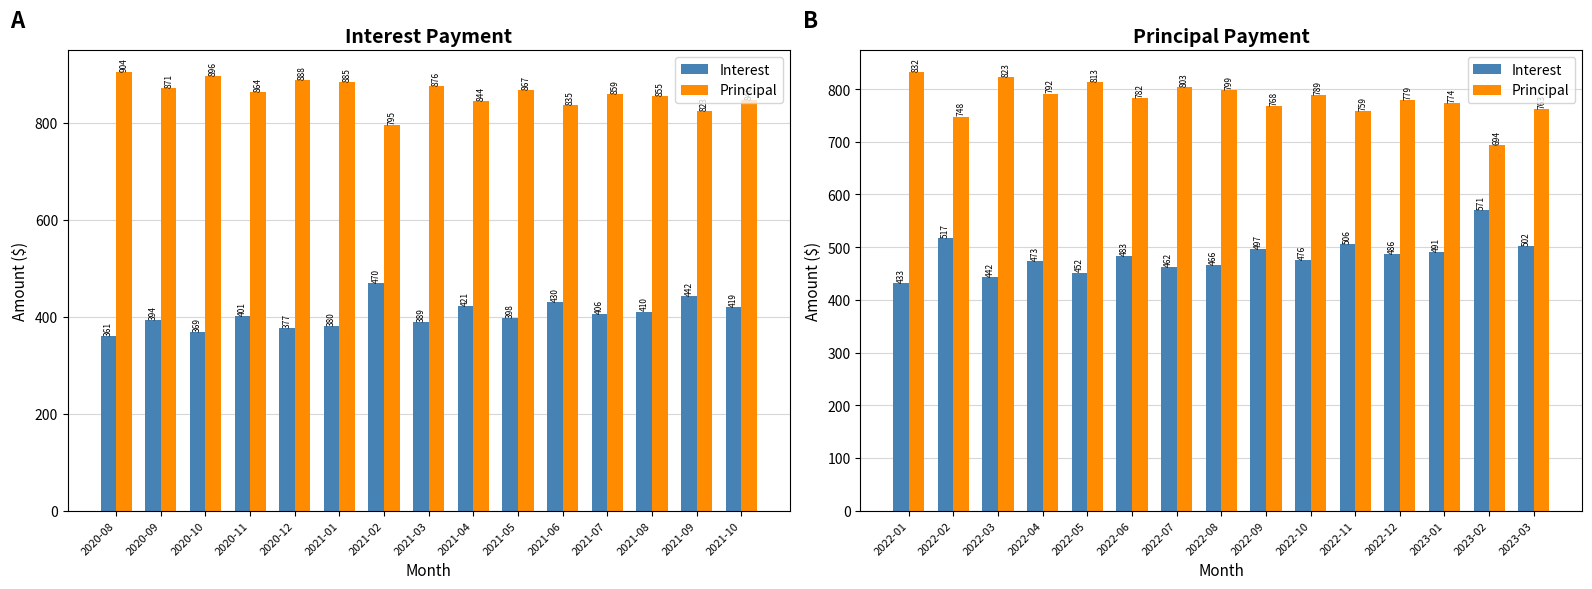

Does the chart contain any negative values?

No